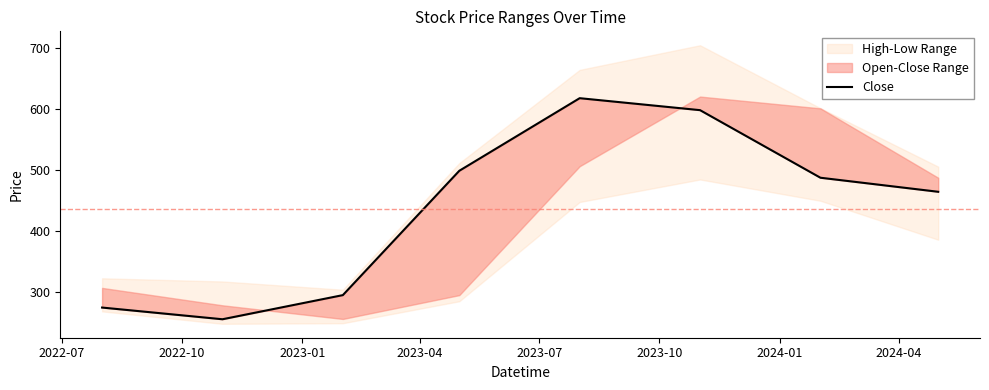

What is the label of the 3rd point from the left?

2023-01